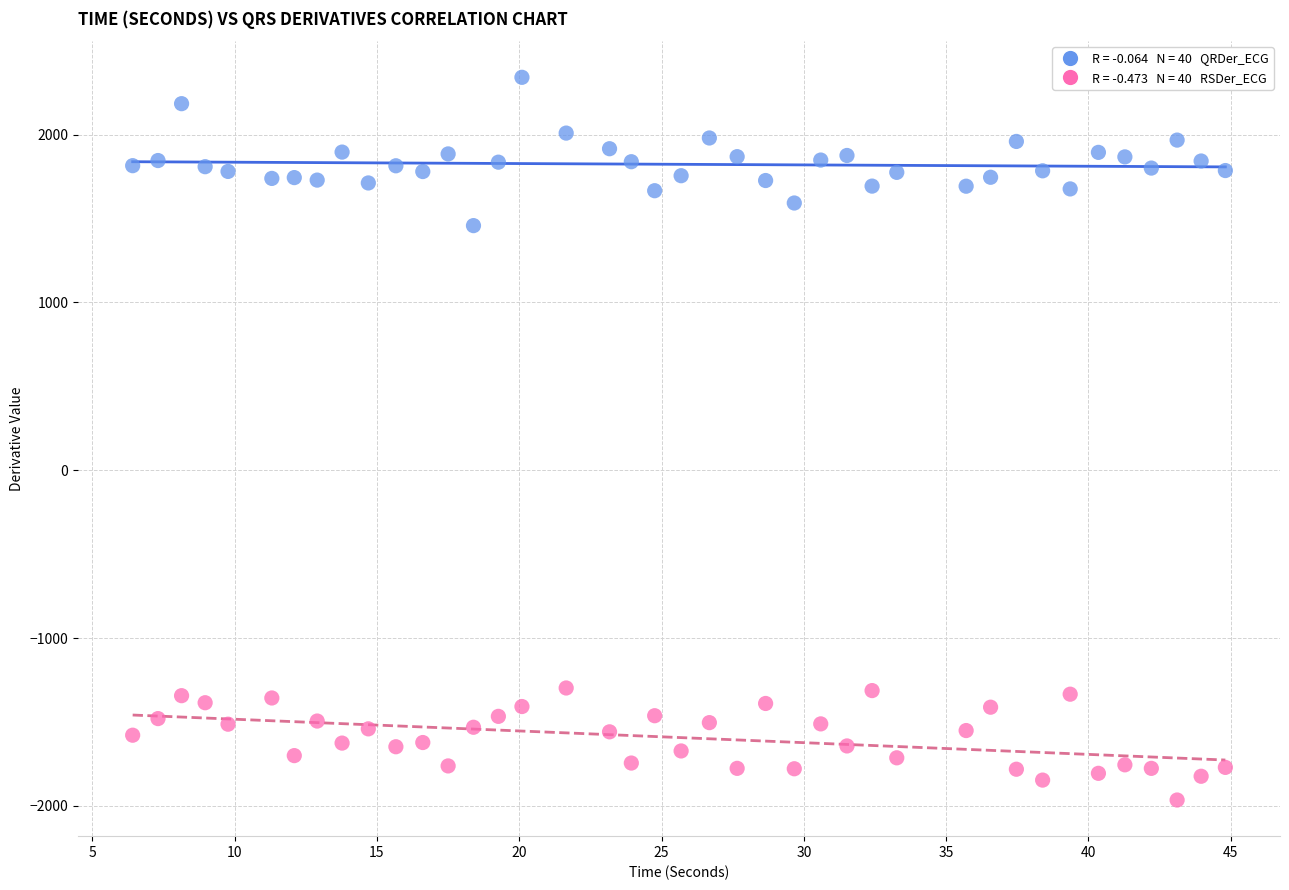

Across all data points, what is the range of X values (max minus min)?

38.4